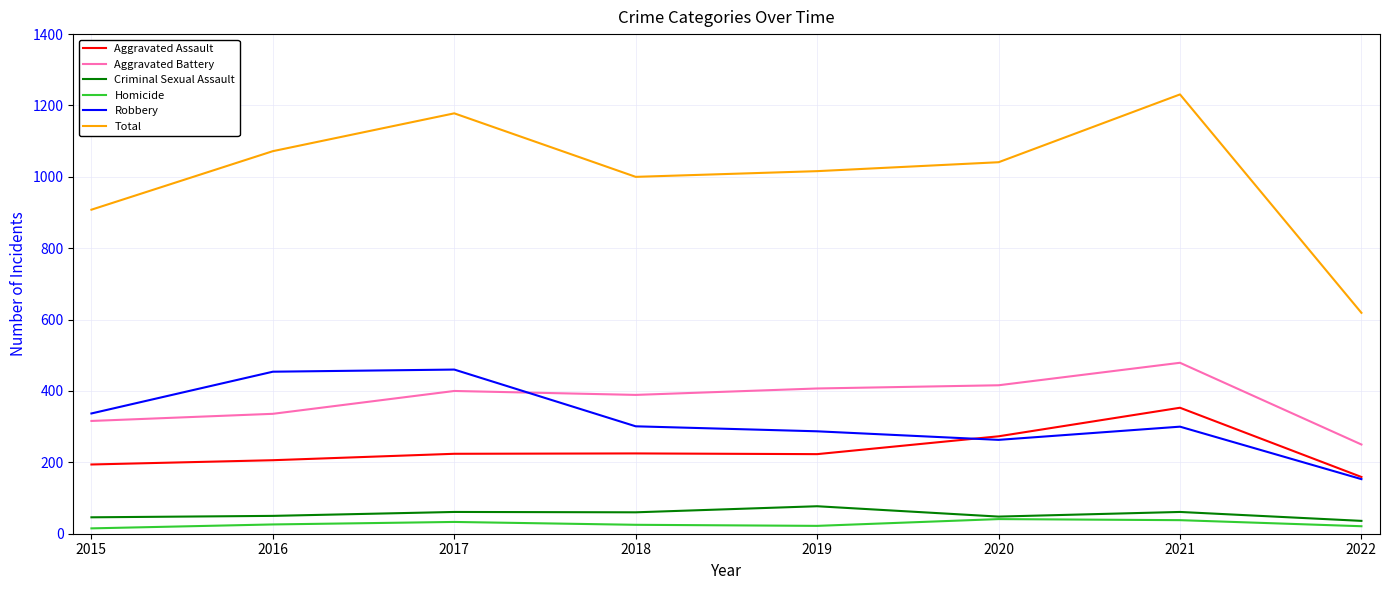

Which series has the largest range (max minus min)?

Total